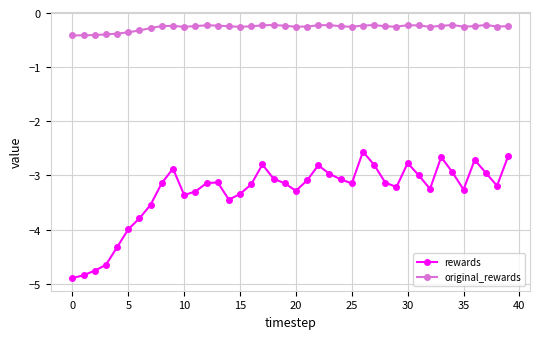

True or false: rewards has more than 1 points higher than both neighbors.

True